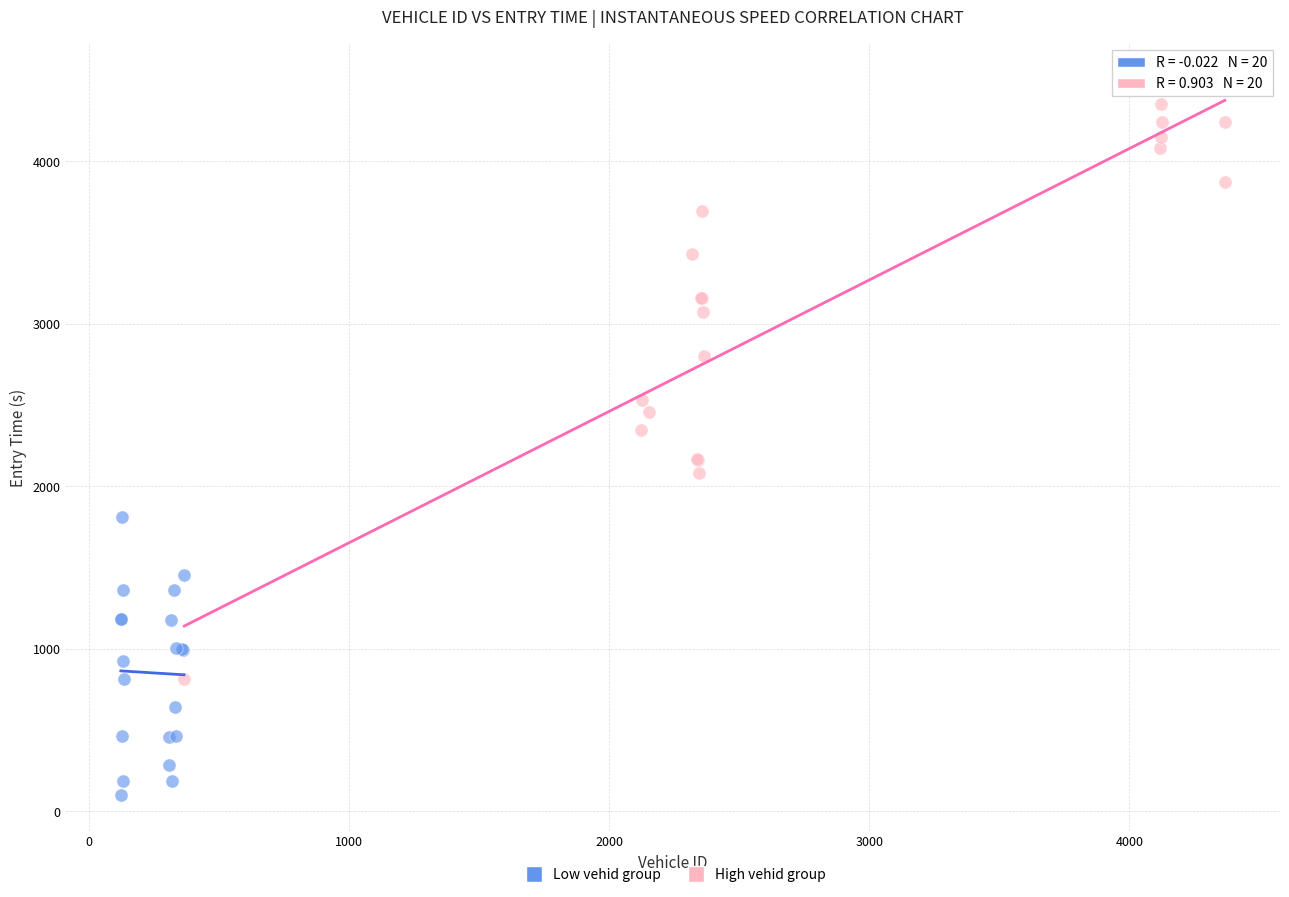

Which series reaches the minimum Y coordinate?

Low vehid group